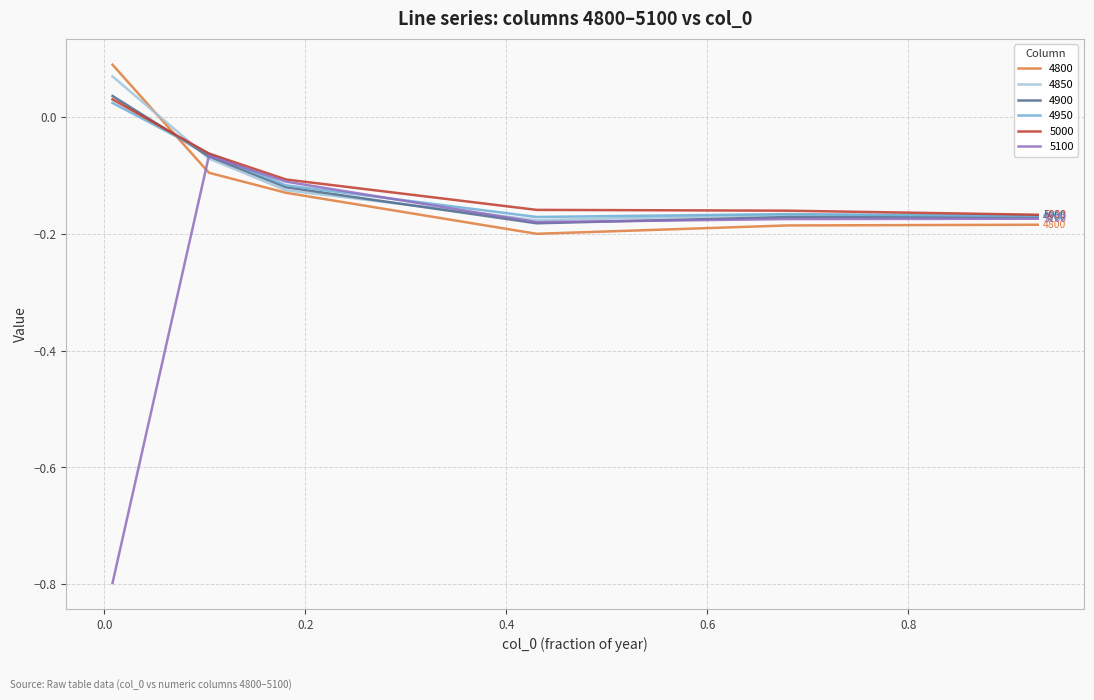

After their last crossing, which series has the higher values: 4800 or 5100?

5100